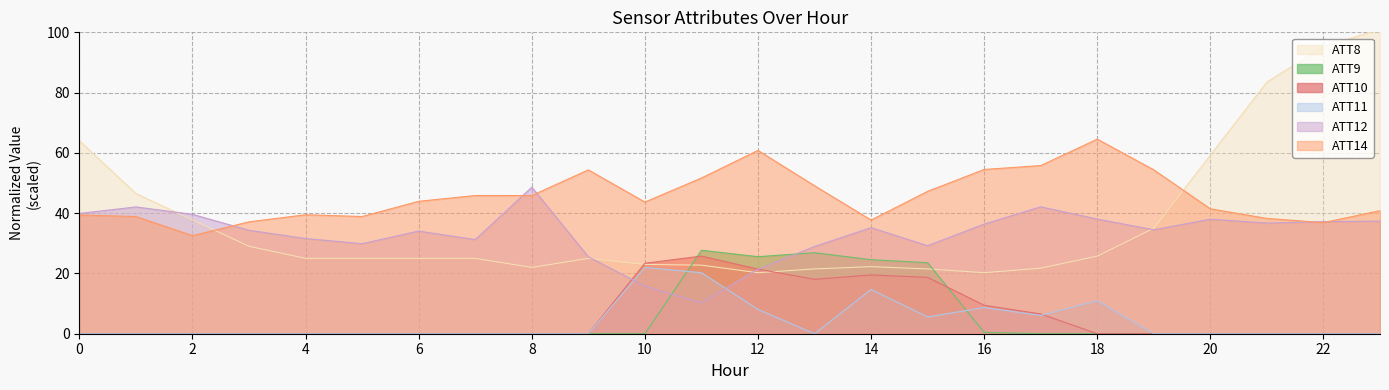

Which series has the largest range (max minus min)?

ATT8